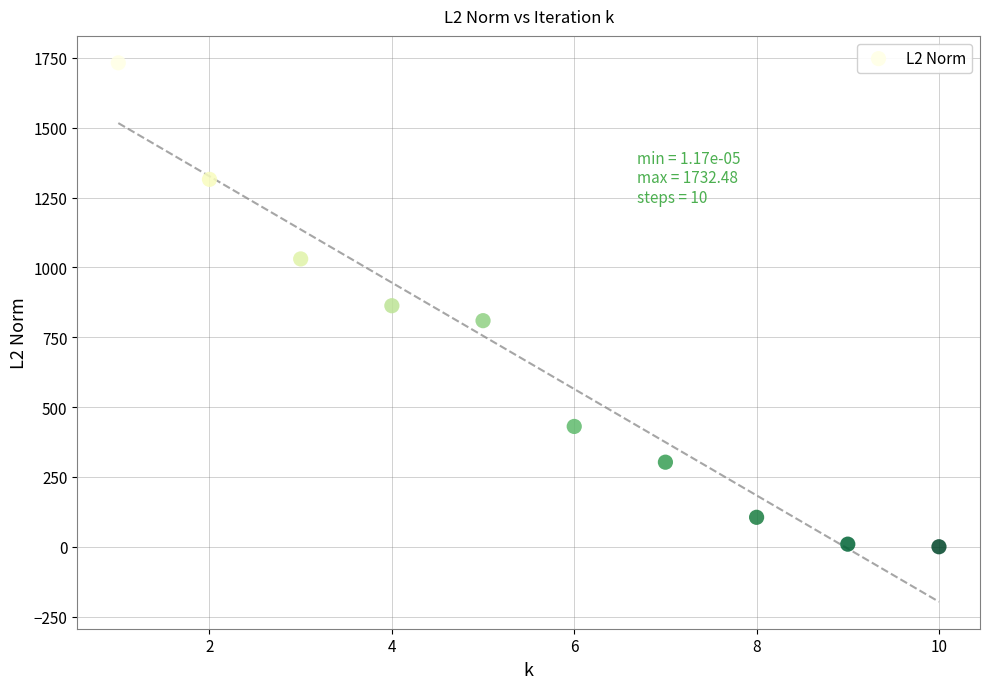

What is the average X value?

5.5